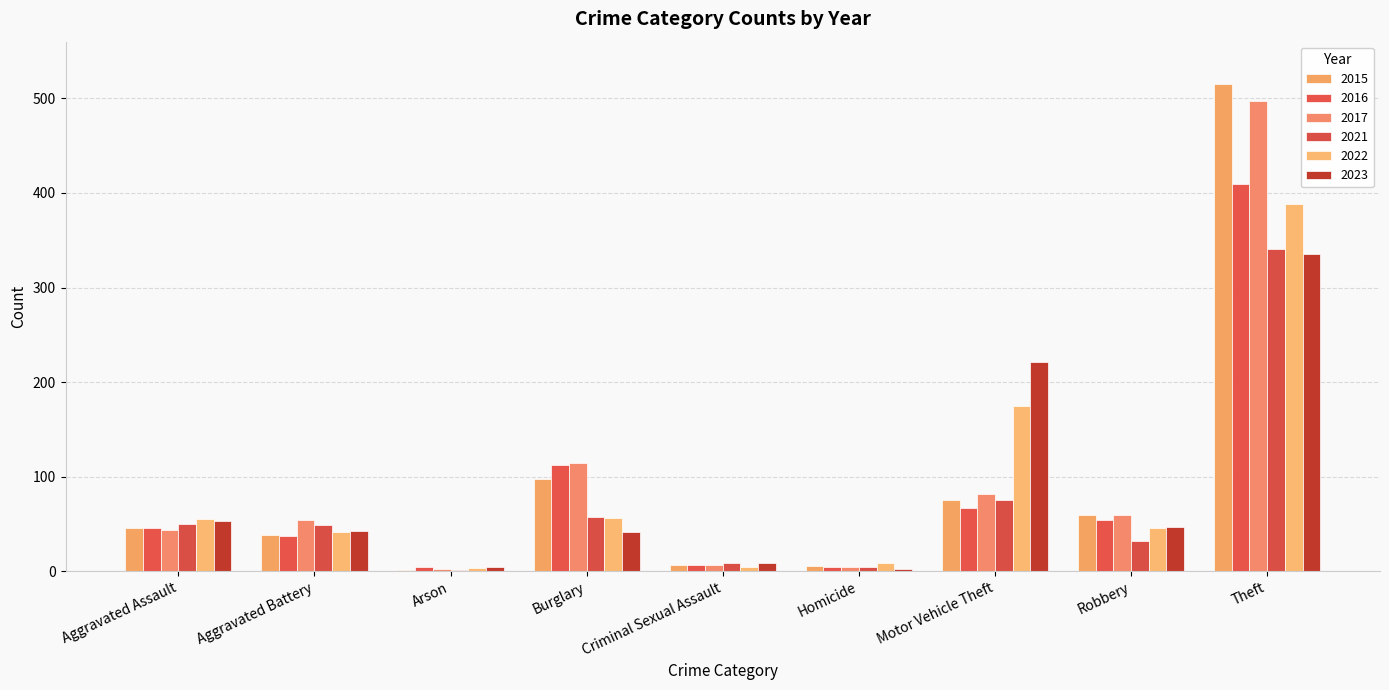

What are all the series names shown in the legend?

2015, 2016, 2017, 2021, 2022, 2023